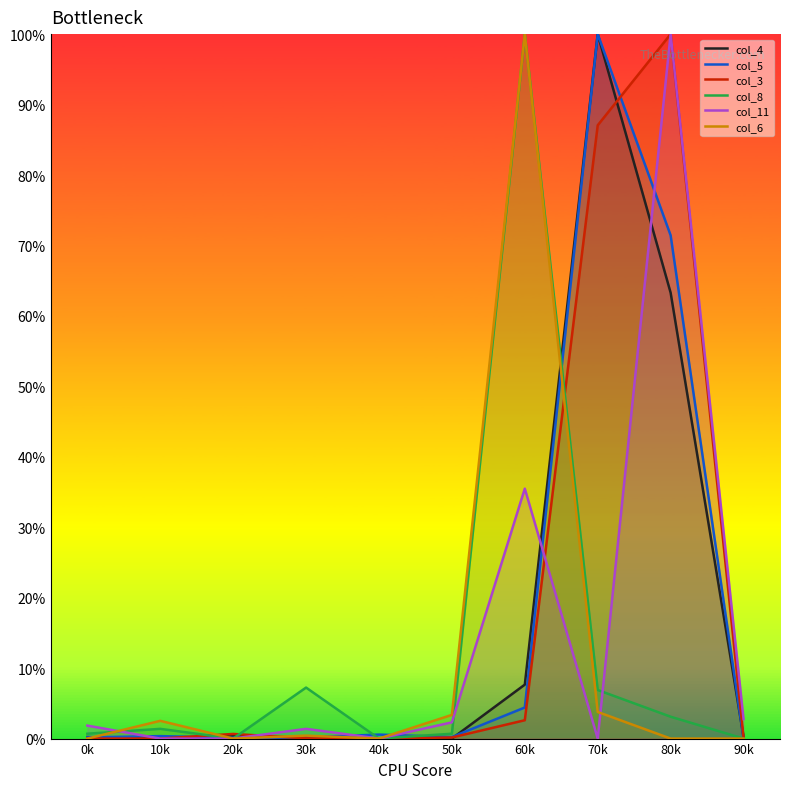

How many lines are shown in the chart?

6